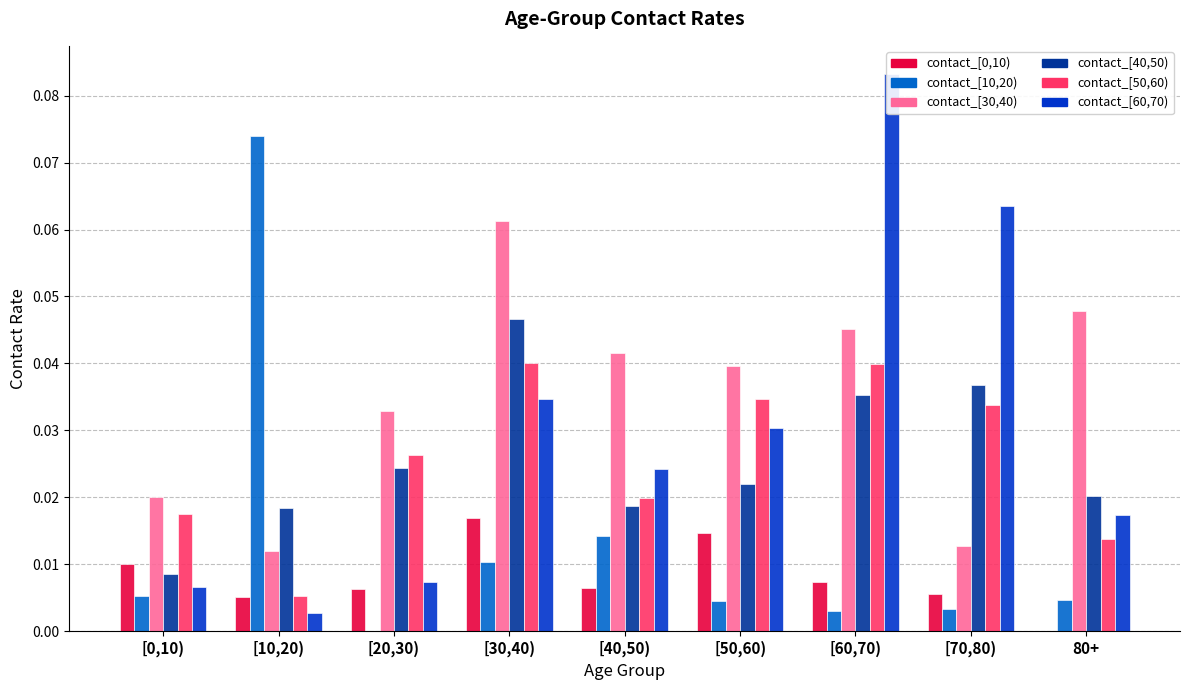

How many bars are there in total?

54